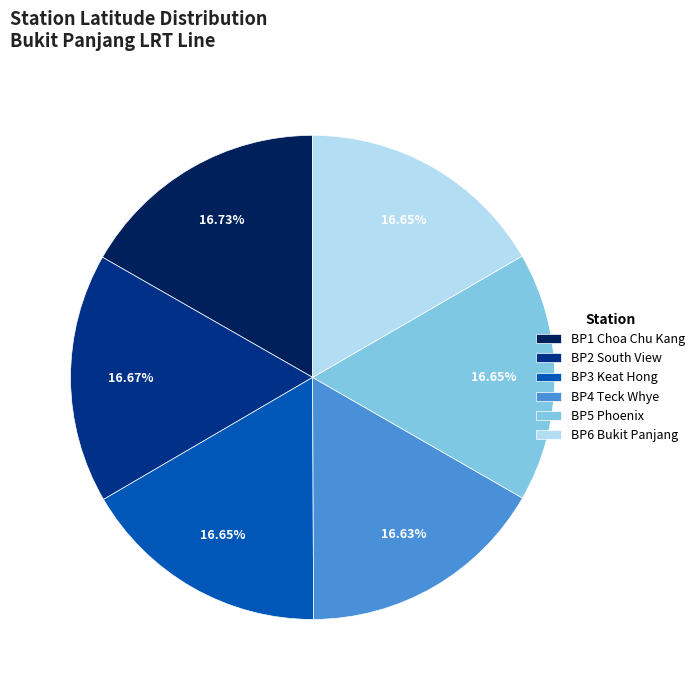

What is the ratio of the value at BP6 Bukit Panjang to the value at BP2 South View?

1.0